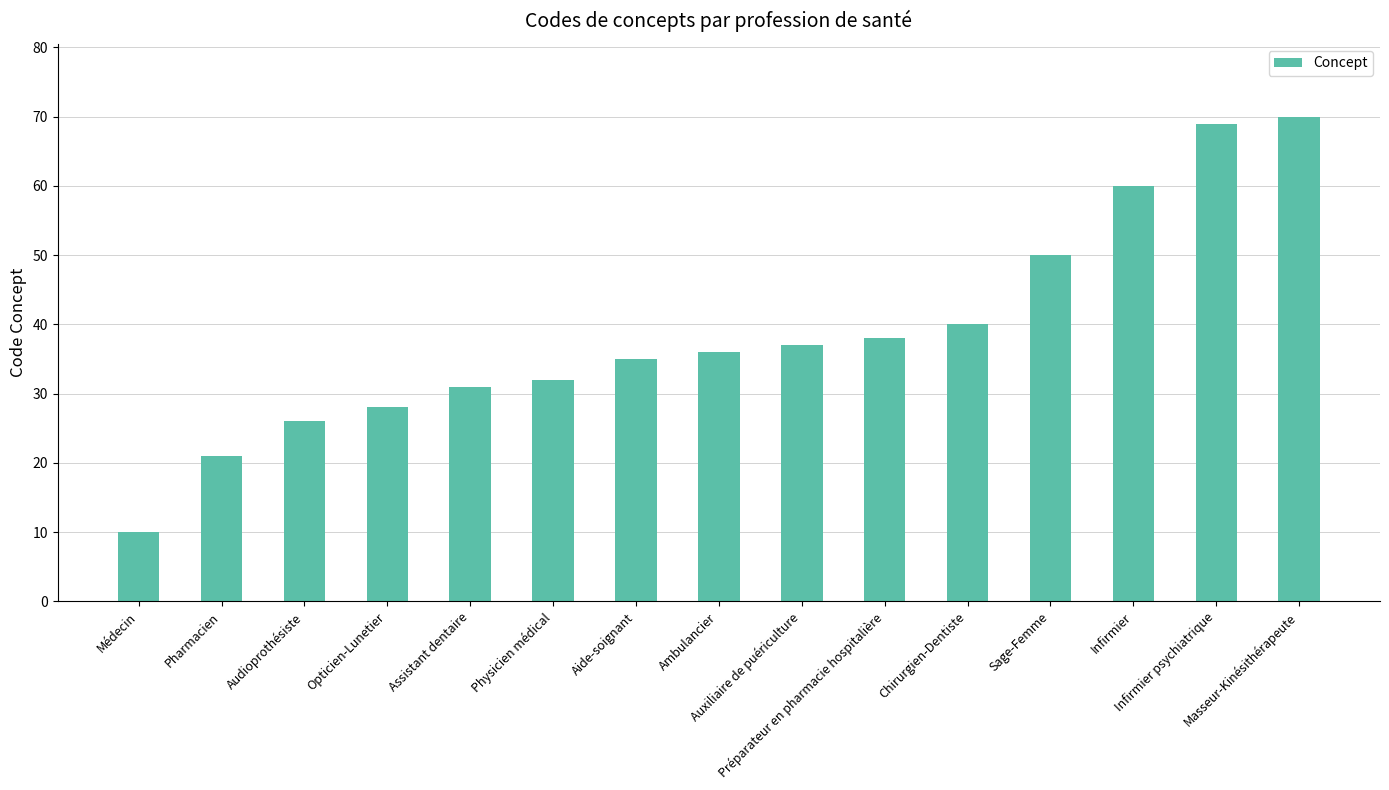

What is the maximum value shown in the chart?

70